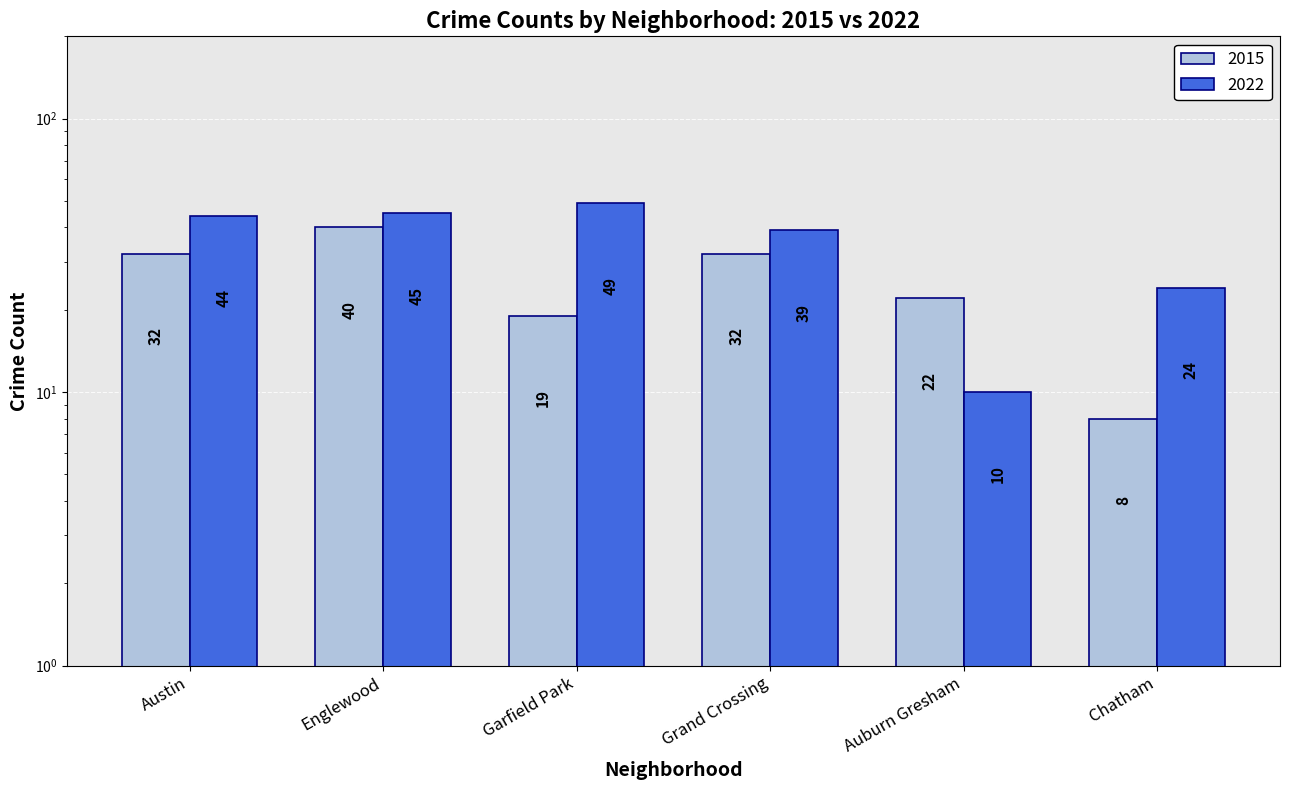

What is the greatest value displayed?

49